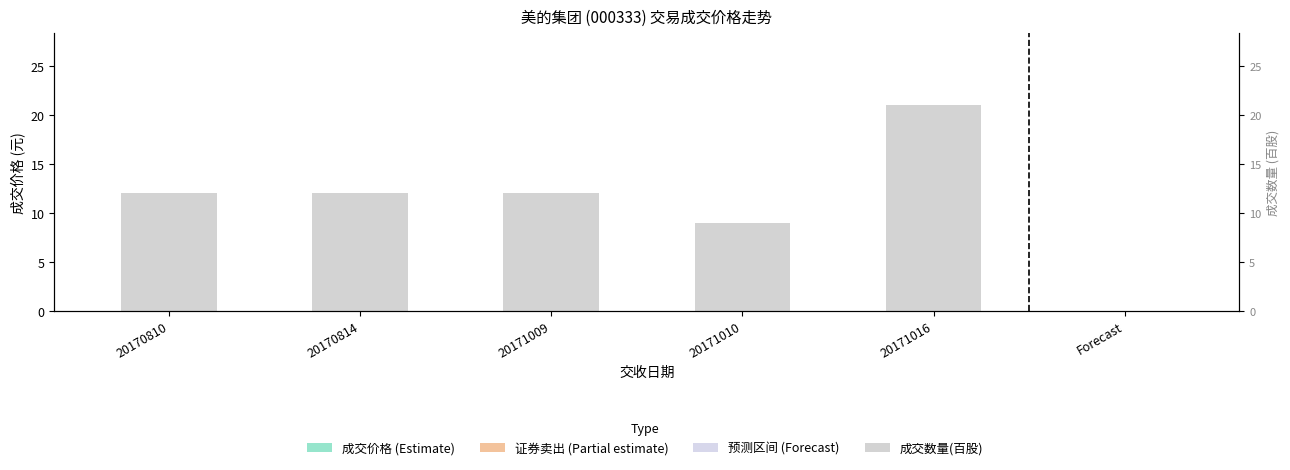

Is the value of 成交价格 at 20170814 greater than the value of 成交数量_scaled at 20171009?

Yes